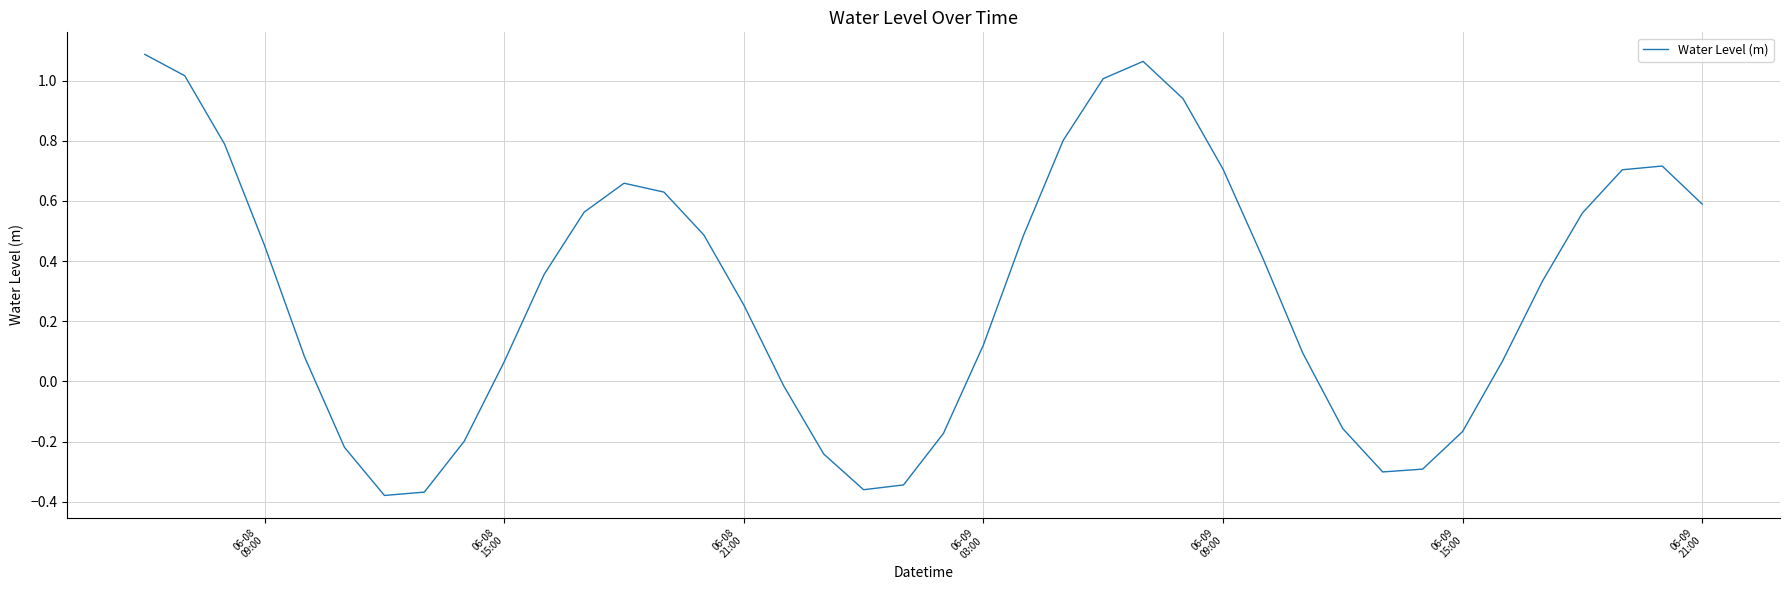

What is the difference between the maximum and minimum values?

1.5